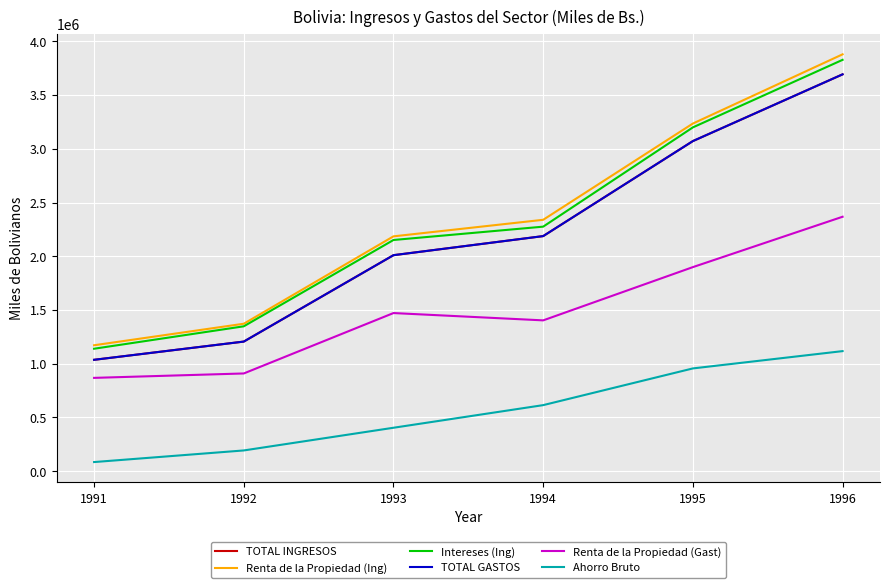

What is the sum of the TOTAL INGRESOS values at 1994 and 1996?

5880834